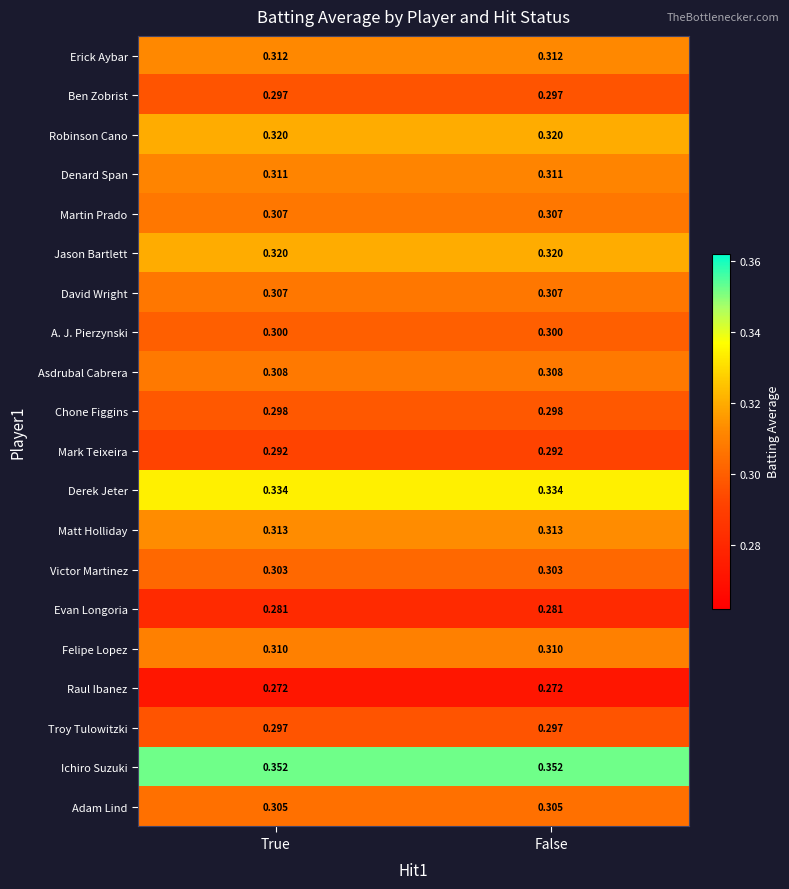

Which series has the largest total across all categories?

Ichiro Suzuki